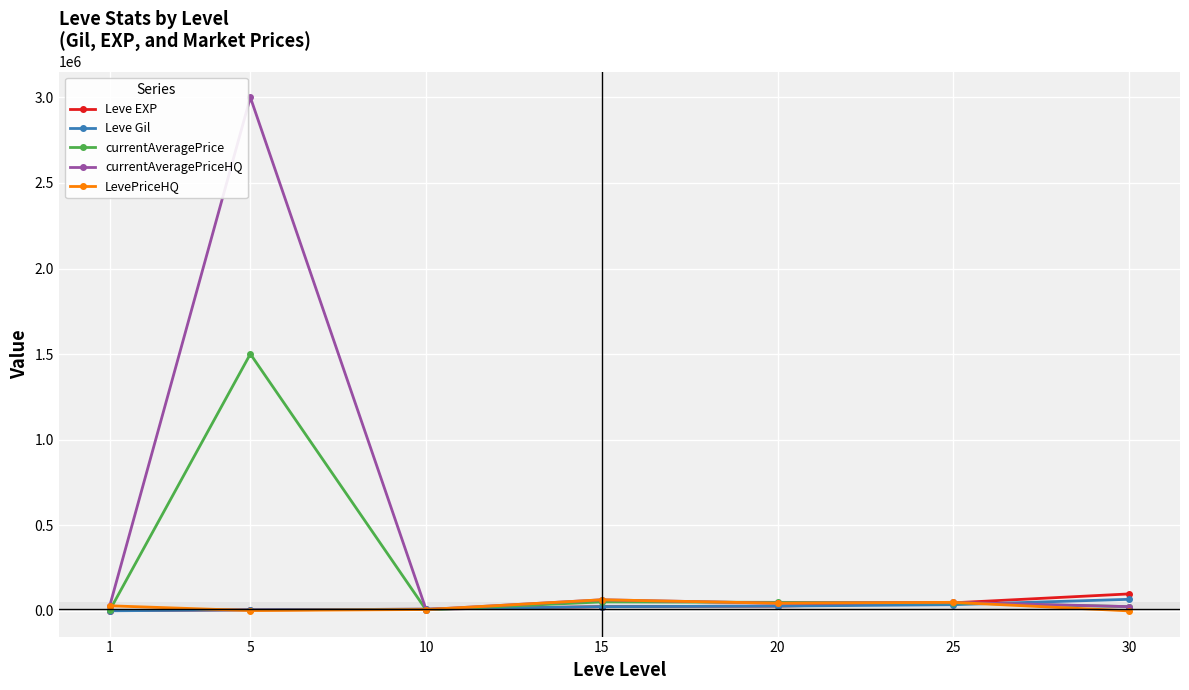

What is the difference between the Leve EXP values at 1 and 10?

8300